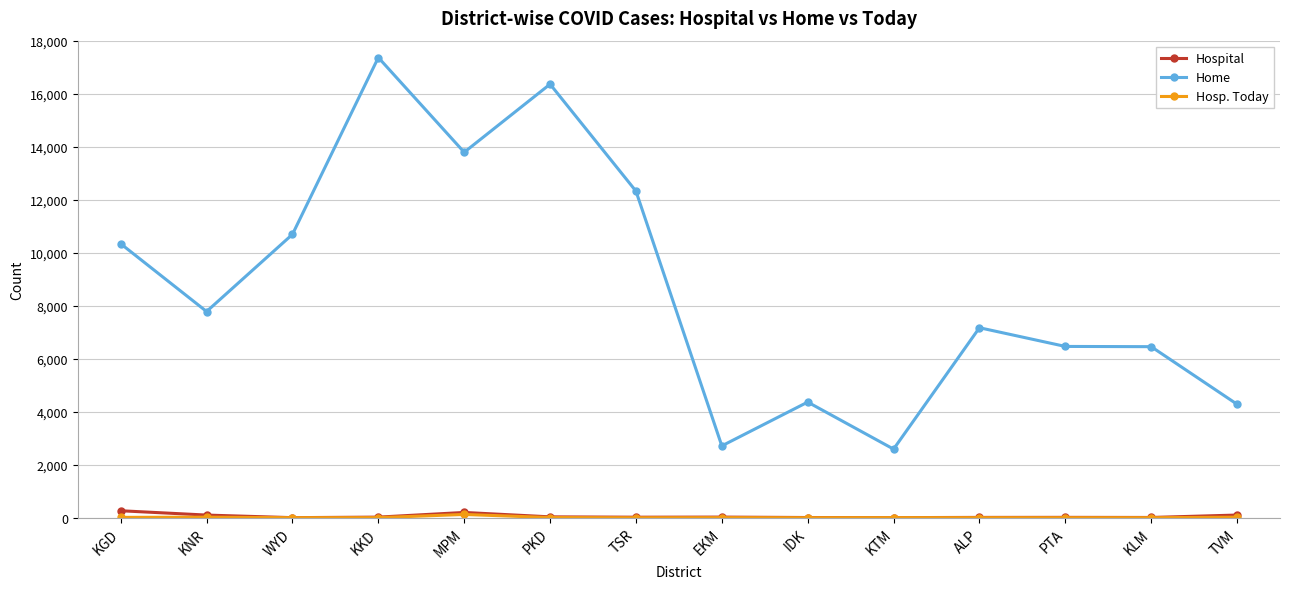

What is the maximum value shown in the chart?

17364